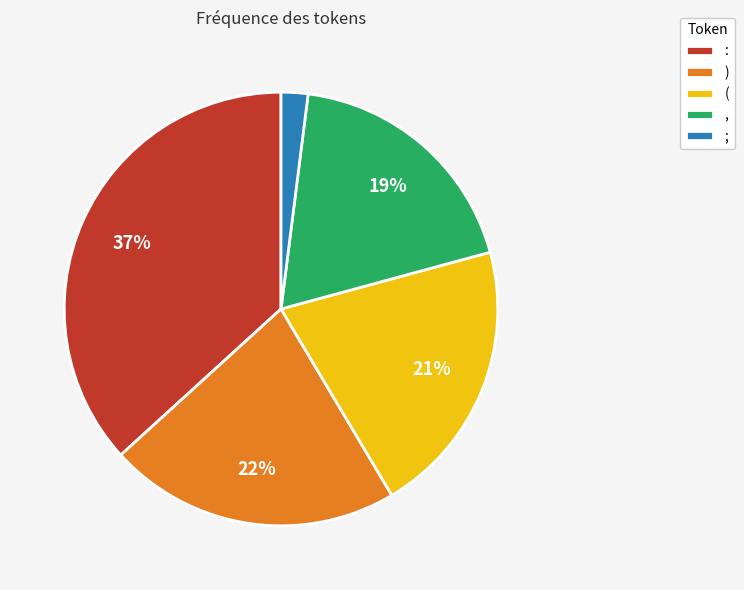

Which slice is the largest?

: